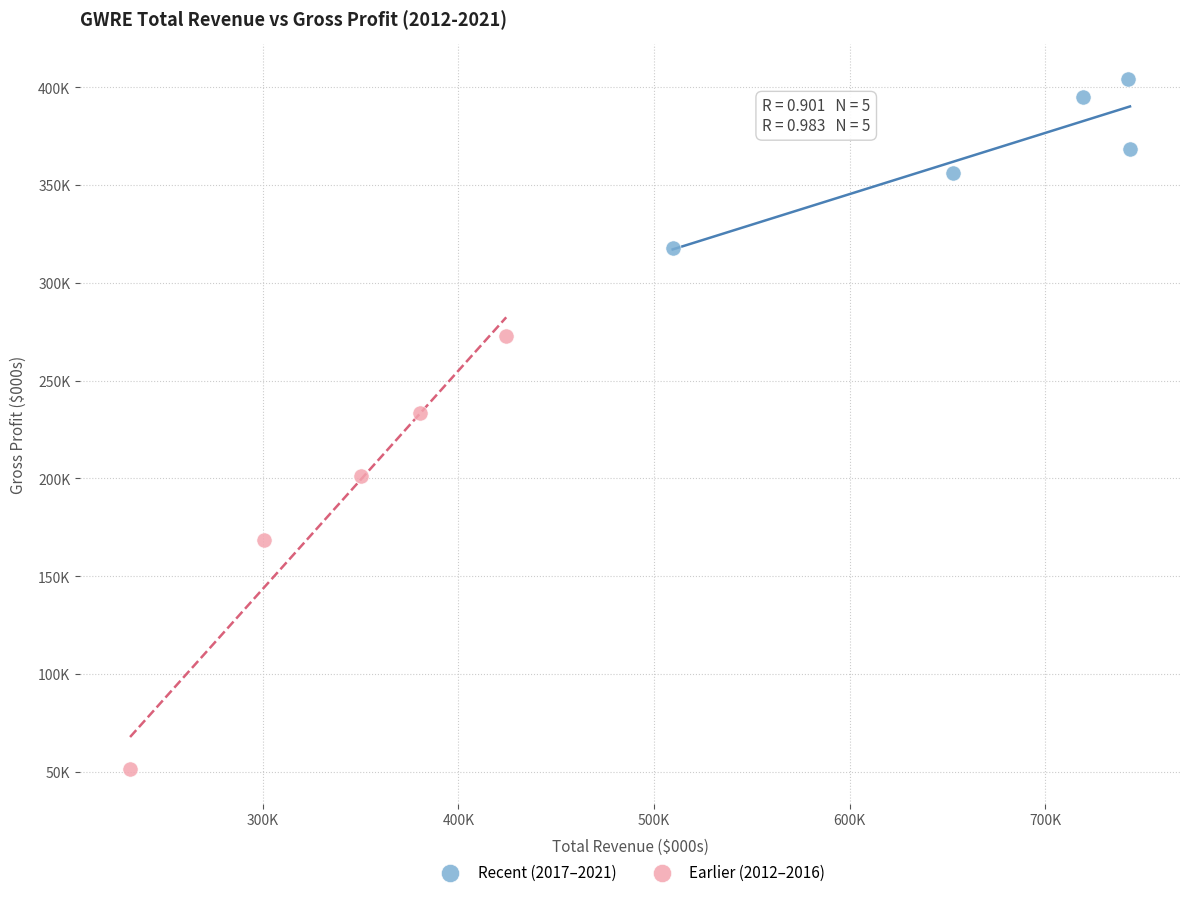

What are all the series names shown in the legend?

Recent (2017–2021), Earlier (2012–2016)